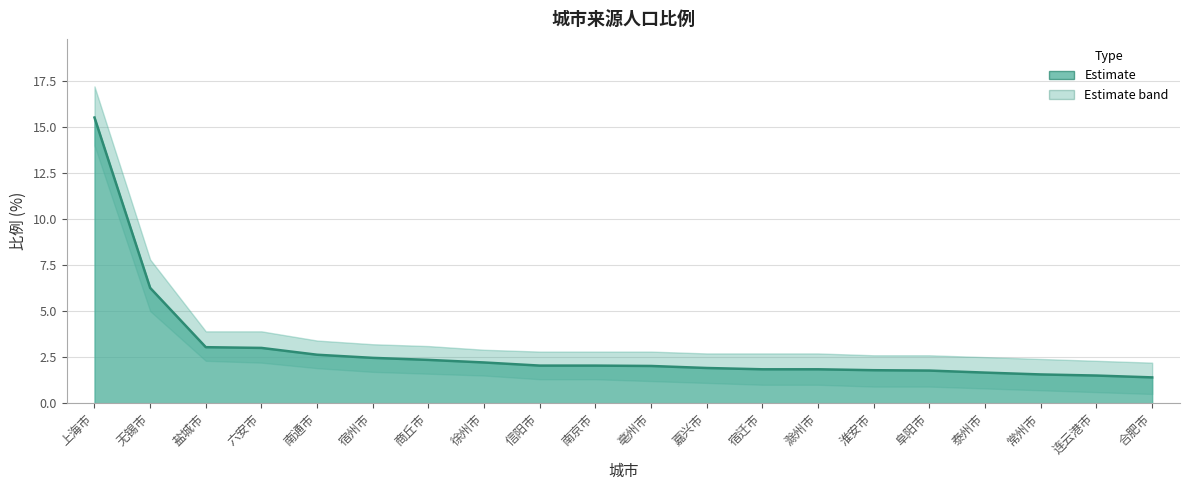

True or false: there are more than 0 points higher than both neighbors.

False